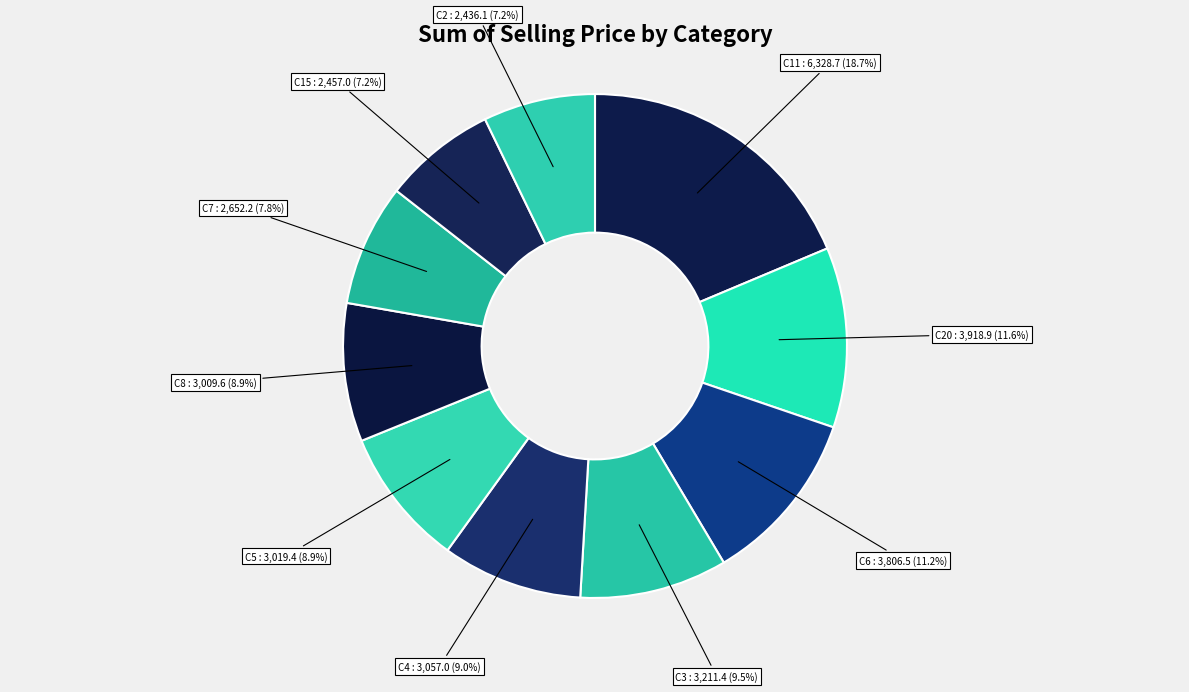

To the nearest percent, what is the difference between the C3 and C2 slice percentages?

2%